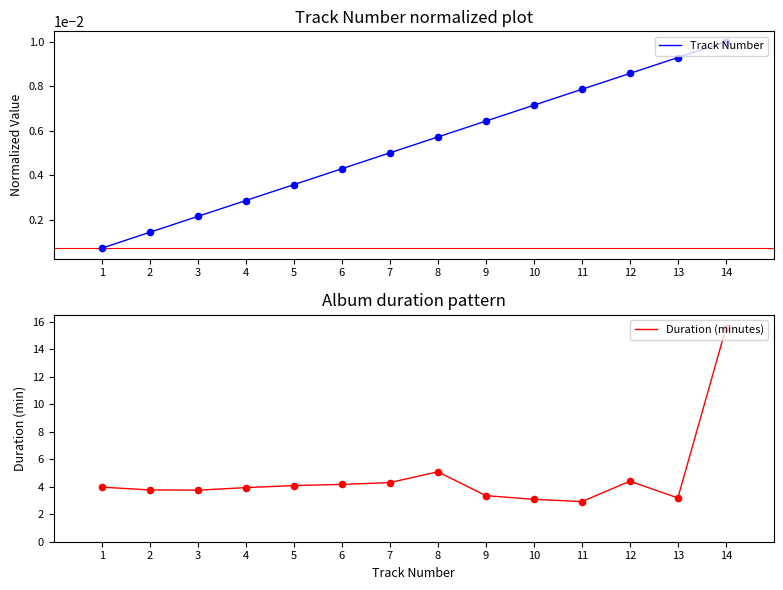

At how many categories does at least one series exceed 5?

2